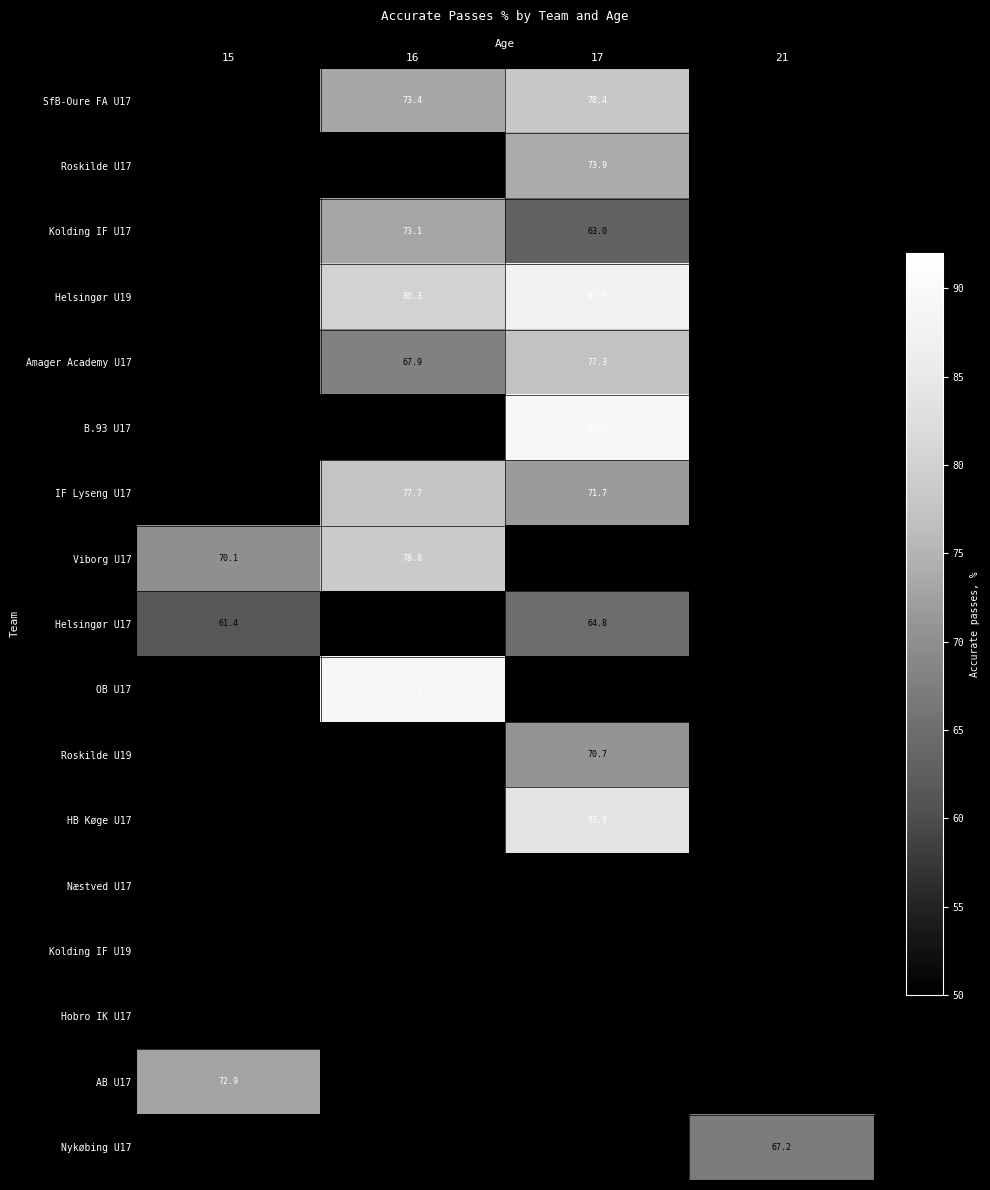

Rank the series by their maximum value, from lowest to highest.

Helsingør U17, OB U17, Roskilde U19, HB Køge U17, Næstved U17, Kolding IF U19, Hobro IK U17, AB U17, Nykøbing U17, SfB-Oure FA U17, Roskilde U17, Kolding IF U17, Helsingør U19, Amager Academy U17, B.93 U17, IF Lyseng U17, Viborg U17